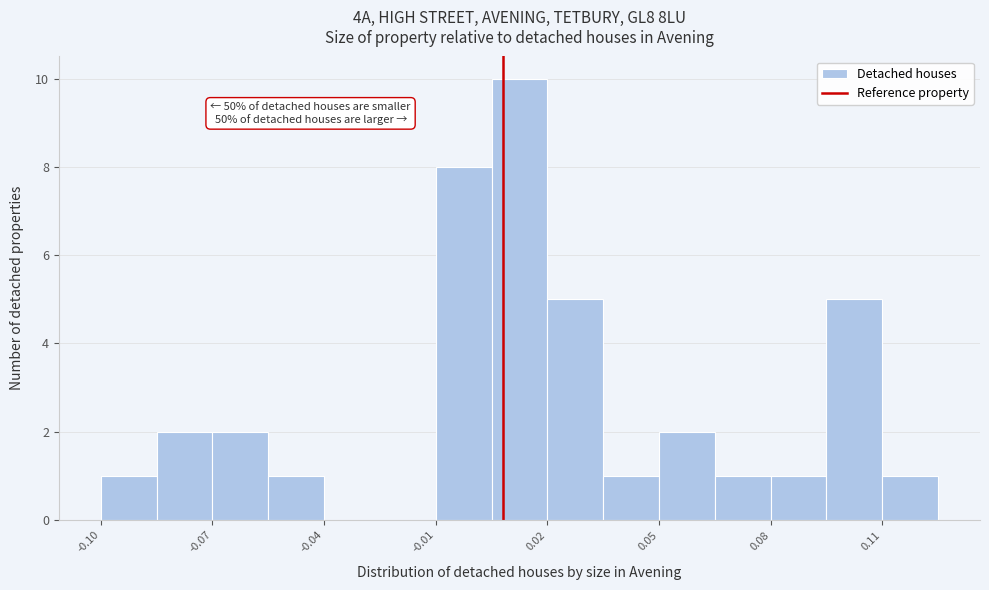

Around what value on the x-axis is the tallest bar? Give the approximate position of its centre, as read against the axis.

0.015